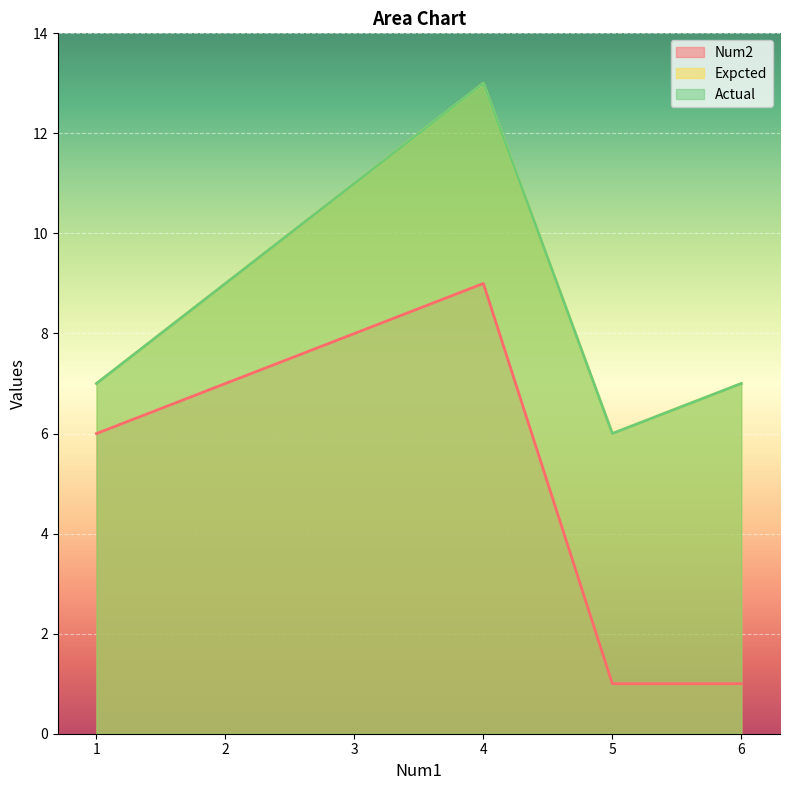

The Actual series shows 9 at 2. True or false?

True